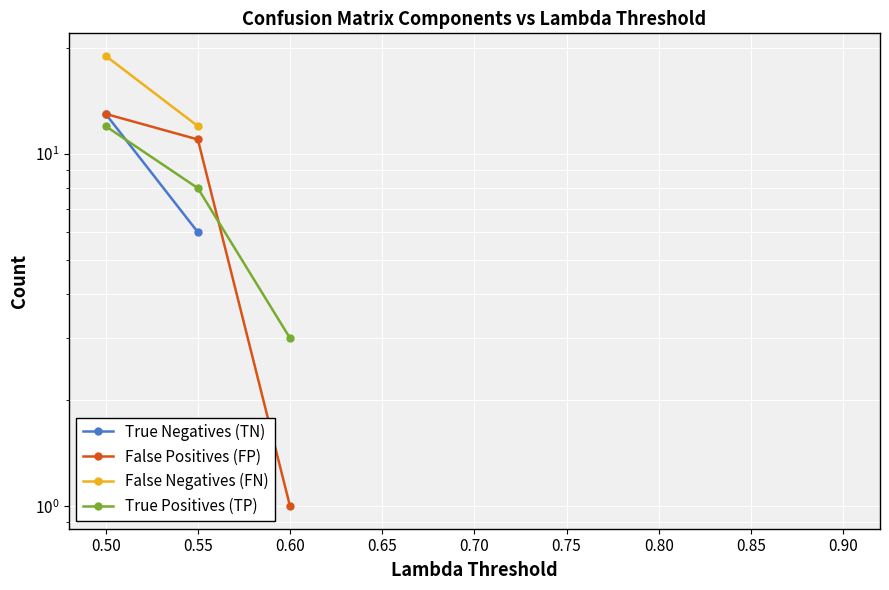

What is the difference between the highest and lowest values at 0.50?

7.0